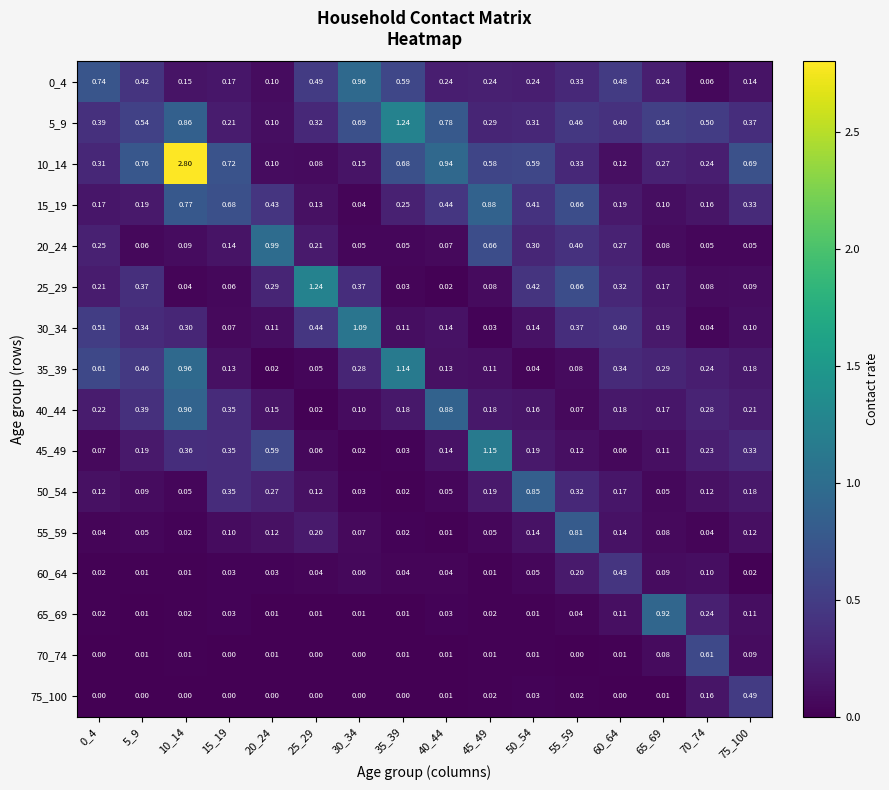

Which series has the largest total across all categories?

10_14